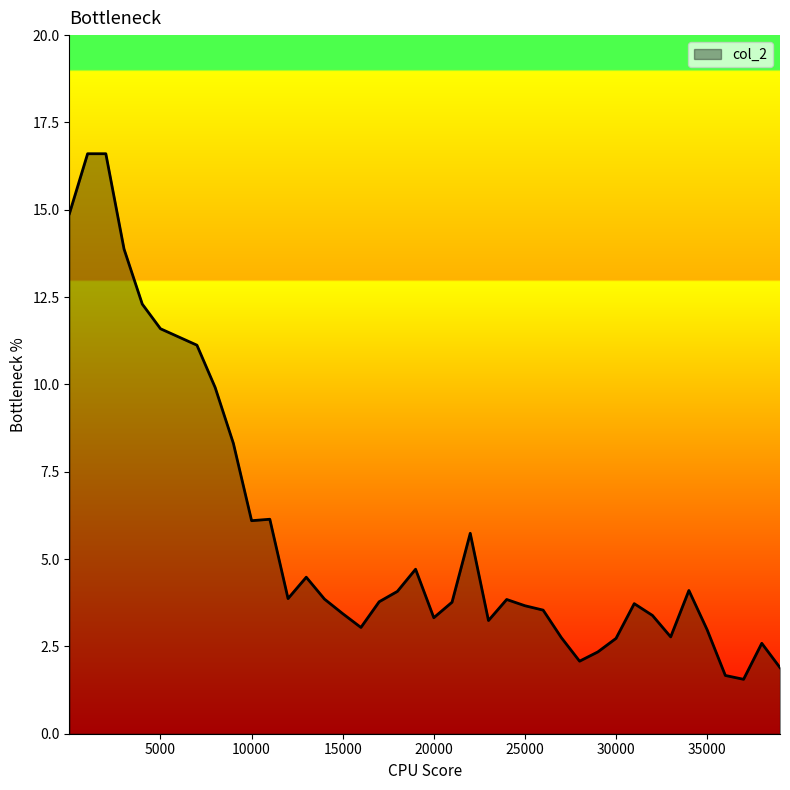

What is the greatest value displayed?

16.6